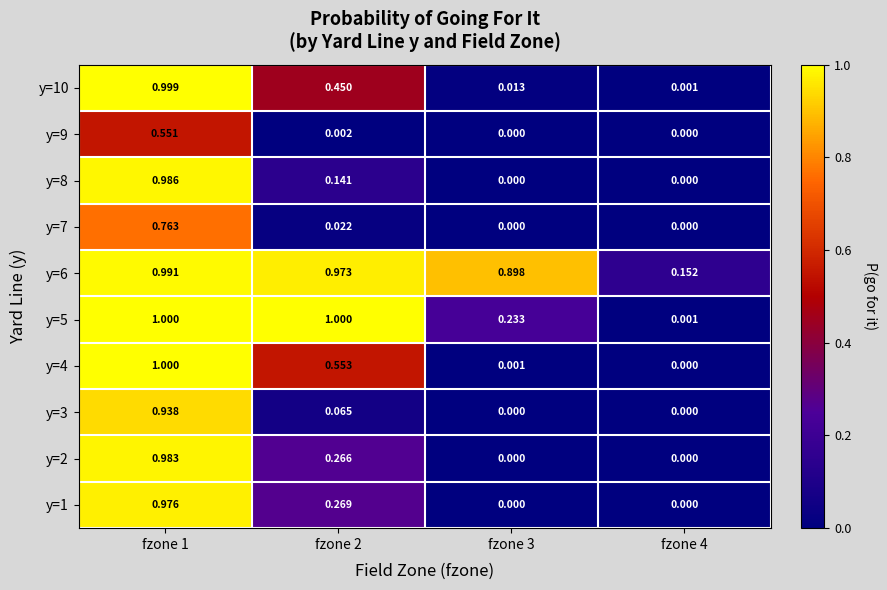

Between fzone 2 and fzone 4, which series saw the biggest shift?

y=5